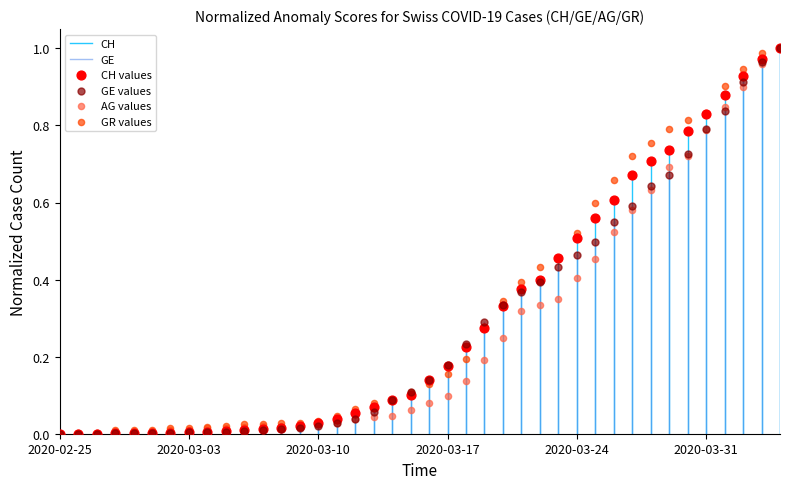

Which series has the largest Y range (max minus min)?

CH